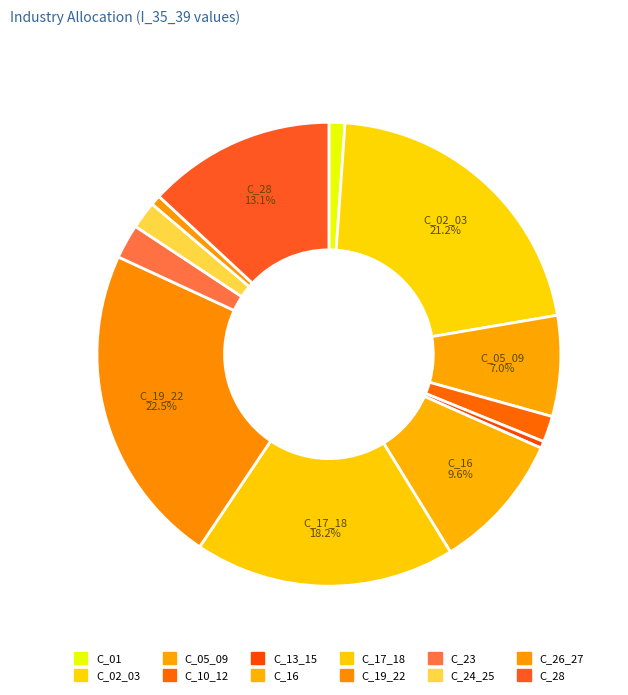

Is C_19_22 the majority of the pie?

No